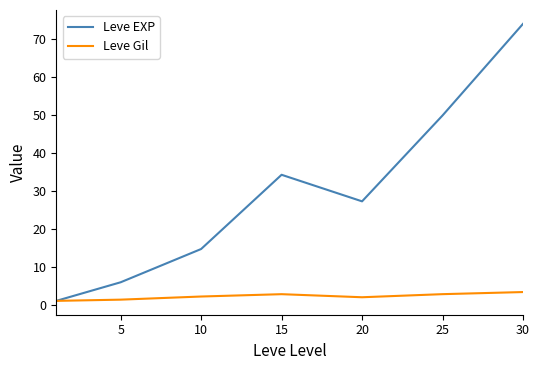

Which series has the widest spread of values?

Leve EXP